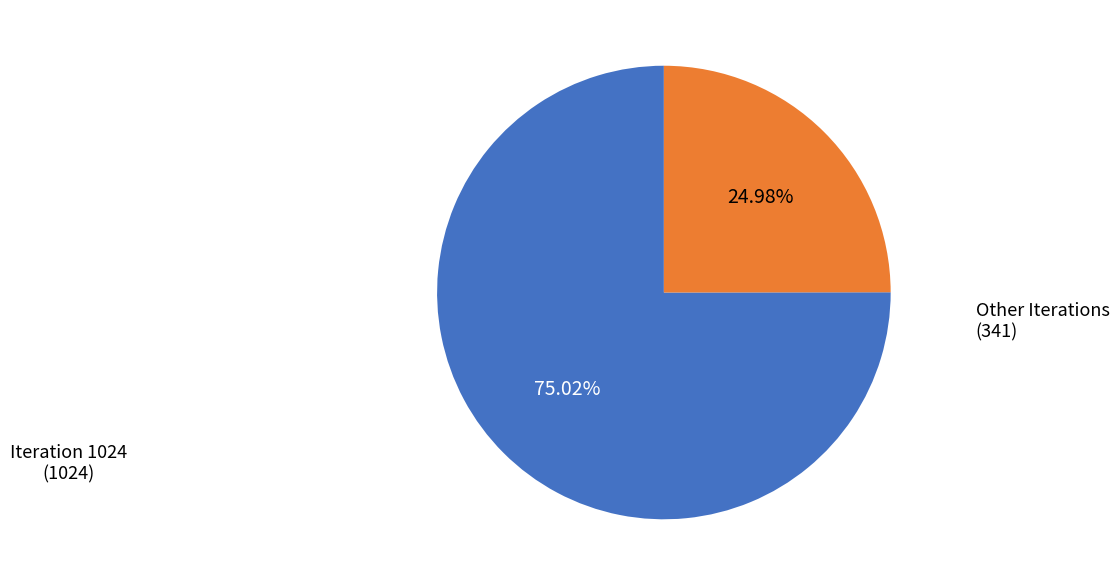

Combined, do Other Iterations and Iteration 1024 account for over 50%?

Yes